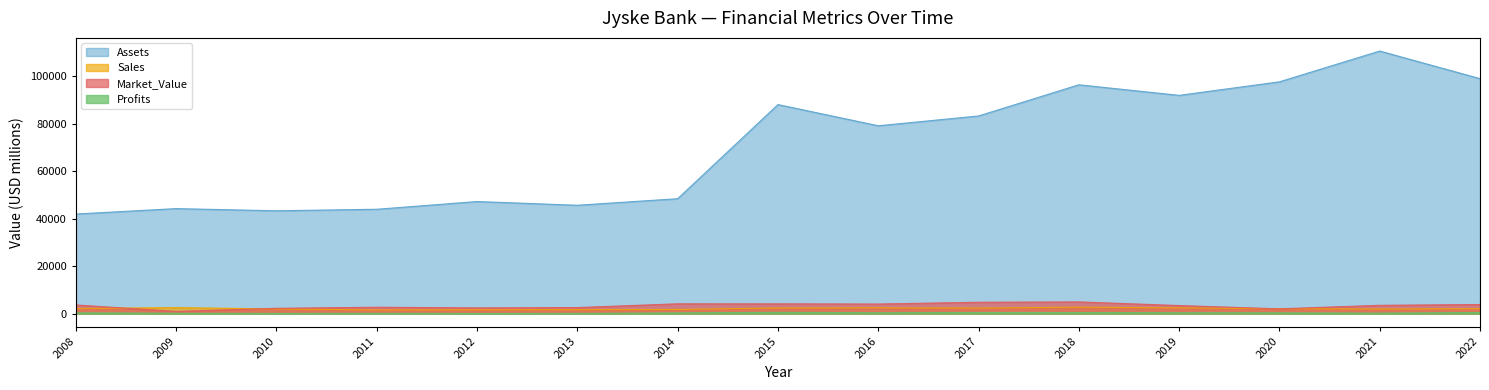

Reading left to right, what are all the values shown in this chart?

Sales: 2008=2160.0	2009=2540.0	2010=1970.0	2011=1548.0	2012=1630.0	2013=1674.0	2014=1750.0	2015=2395.0	2016=2453.0	2017=2318.0	2018=2720.0	2019=2424.0	2020=2064.0	2021=1942.0	2022=2076.0
Profits: 2008=340.0	2009=180.0	2010=90.0	2011=135.9	2012=85.3	2013=105.0	2014=321.7	2015=549.5	2016=368.1	2017=459.6	2018=462.6	2019=376.0	2020=342.4	2021=220.4	2022=476.8
Market_Value: 2008=3660.0	2009=930.0	2010=2240.0	2011=2694.0	2012=2419.0	2013=2557.0	2014=4131.0	2015=4127.0	2016=4041.0	2017=4788.0	2018=4935.0	2019=3405.0	2020=2022.0	2021=3504.0	2022=3843.0
Assets: 2008=41940.0	2009=44220.0	2010=43300.0	2011=43946.0	2012=47197.0	2013=45634.0	2014=48393.0	2015=88024.0	2016=79100.0	2017=83226.0	2018=96355.0	2019=91904.0	2020=97602.0	2021=110569.0	2022=98945.0